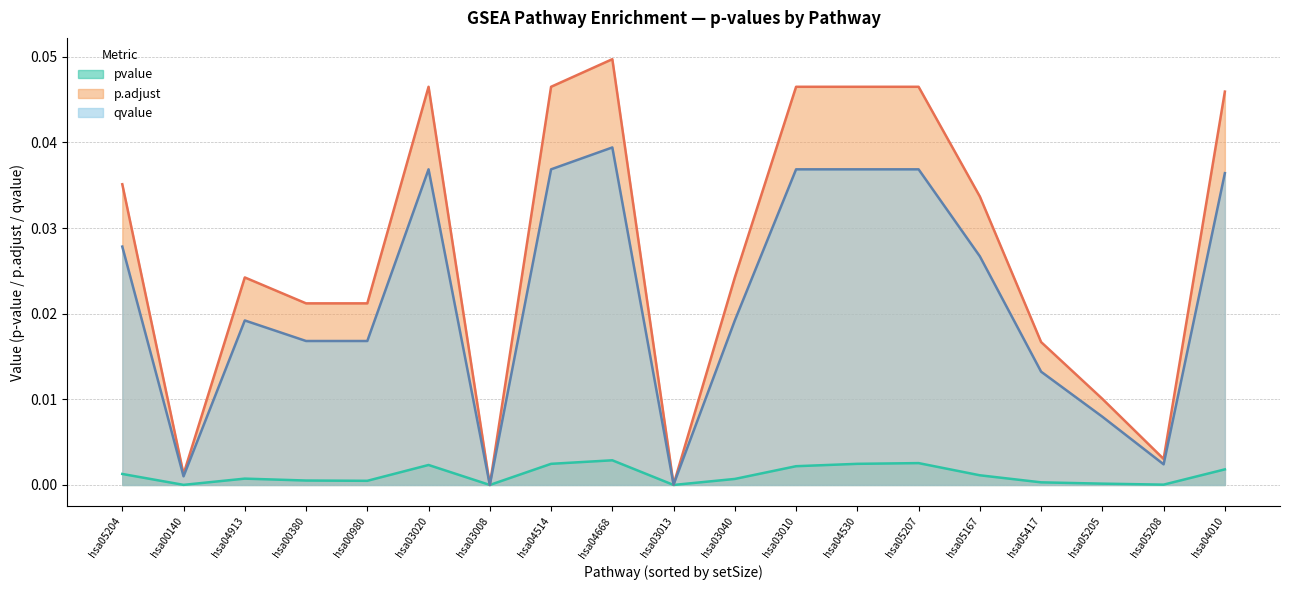

At which category is the sum across all series the highest?

hsa04668